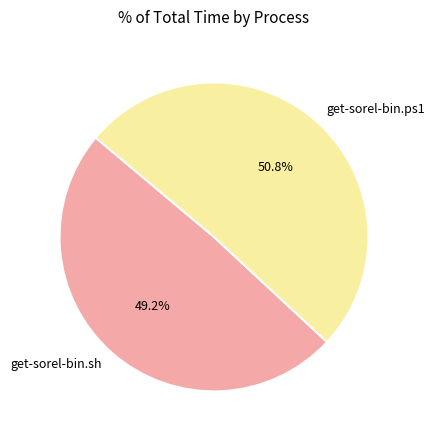

What is the ratio of the value at get-sorel-bin.ps1 to the value at get-sorel-bin.sh?

1.0